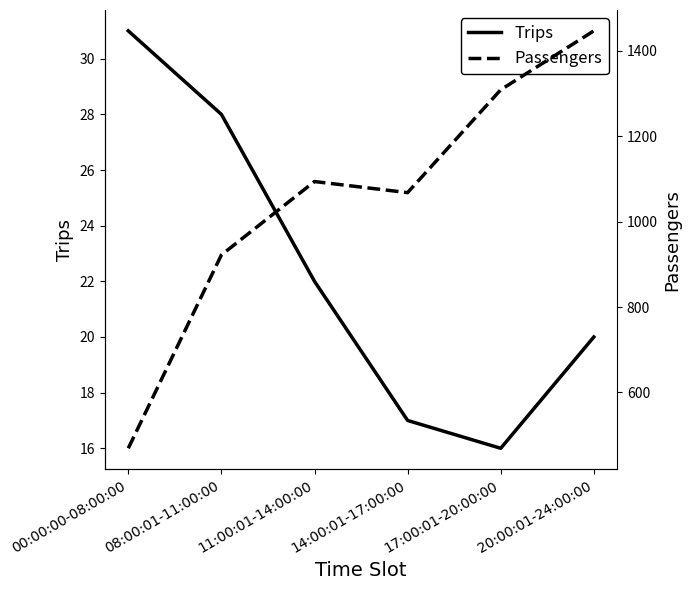

True or false: Trips has a value of 34 at 20:00:01-24:00:00.

False